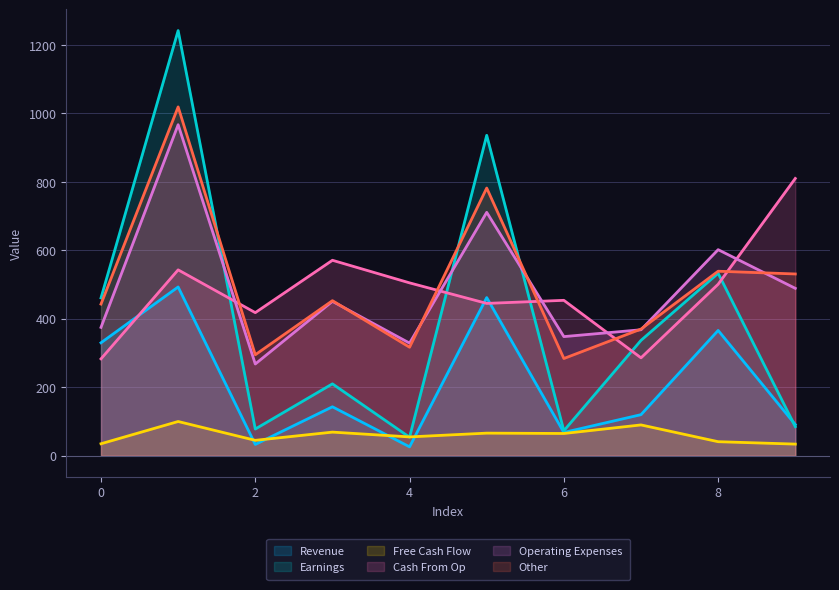

In Earnings, how many points are lower than both neighbors (excluding endpoints)?

3